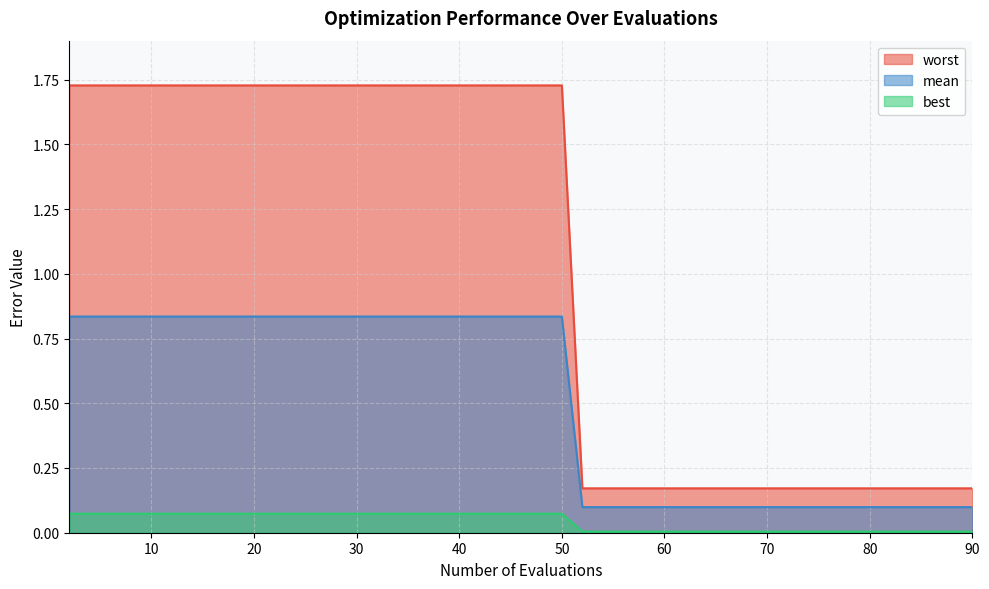

How many lines are shown in the chart?

3